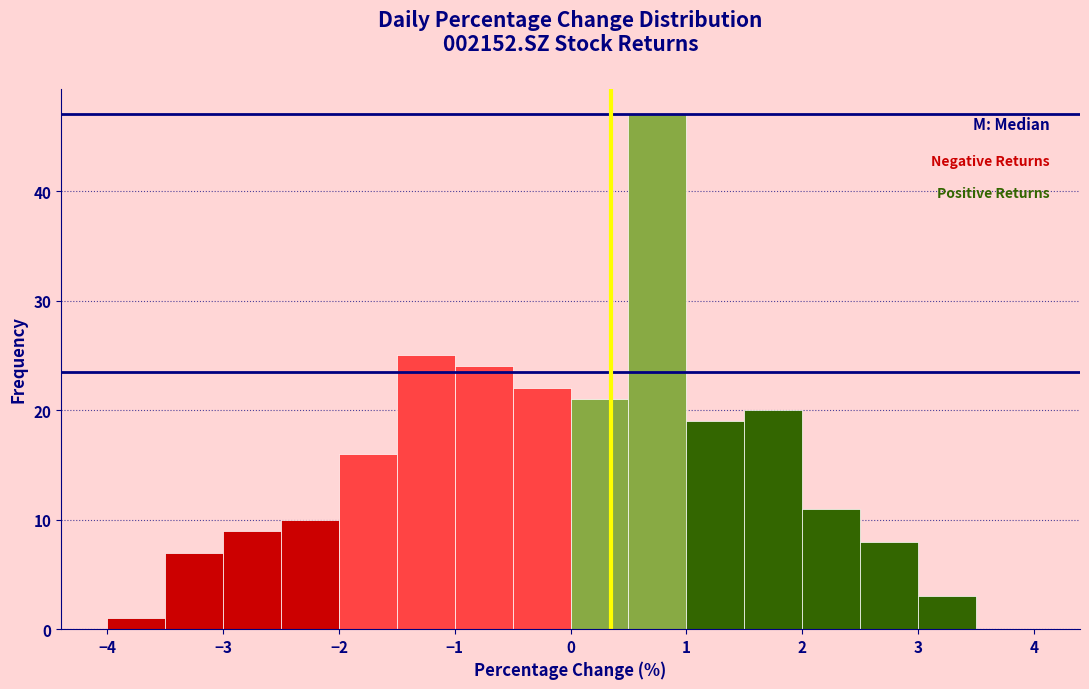

Over which range of the x-axis is the bar tallest?

0.5 to 1.0